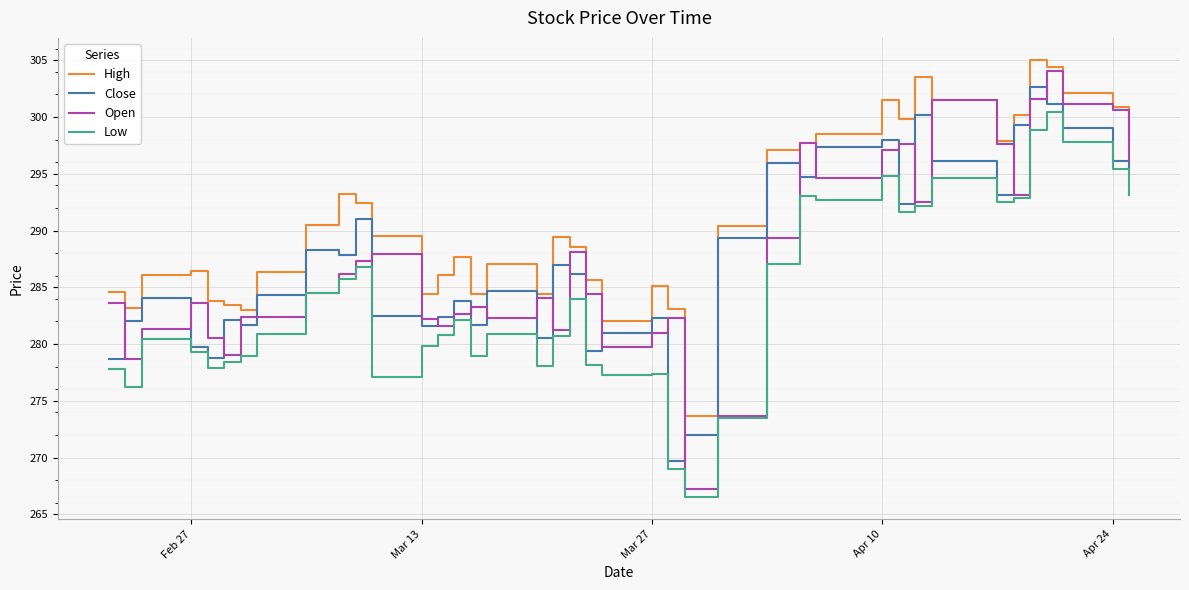

Which series has the largest range (max minus min)?

Open